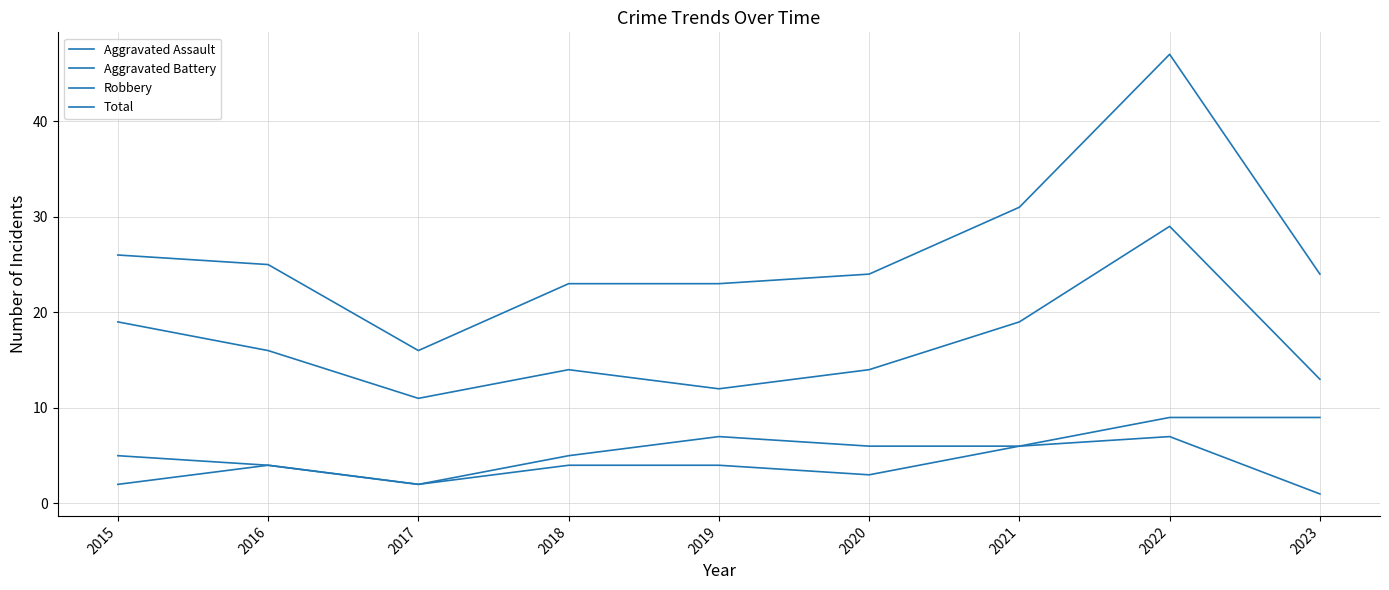

Which label corresponds to the largest value in the chart?

2022